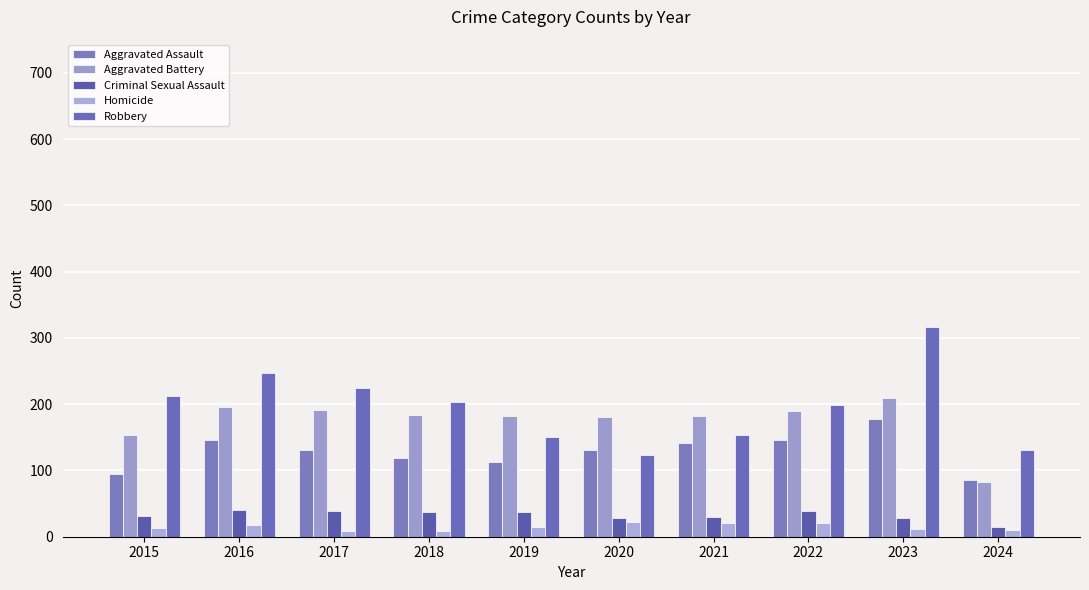

Count the number of categories in the chart.

10